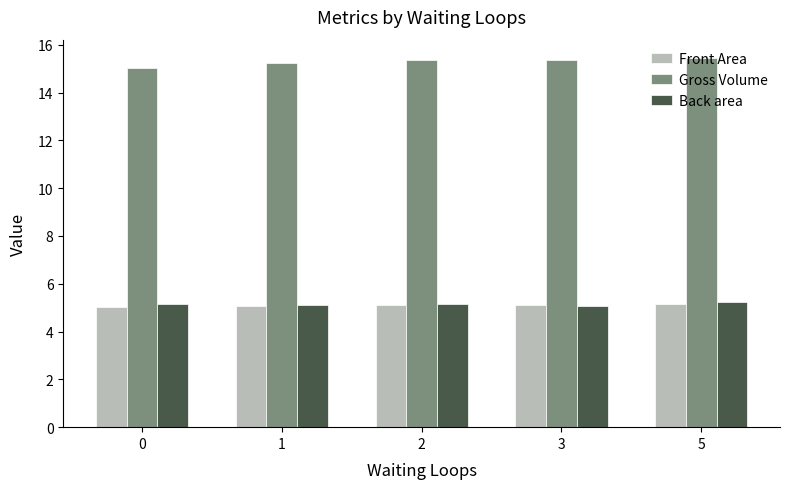

Is the value of Front Area at 5 greater than the value of Gross Volume at 3?

No